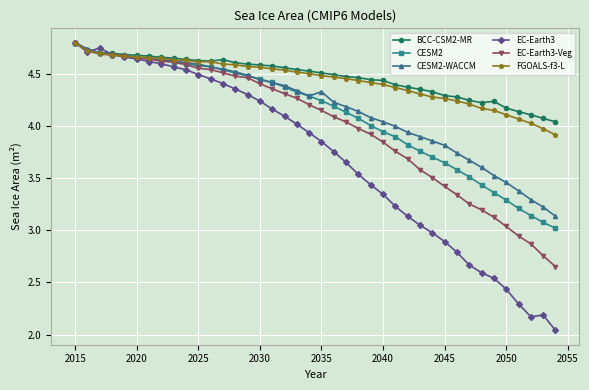

At how many categories does at least one series exceed 2?

40